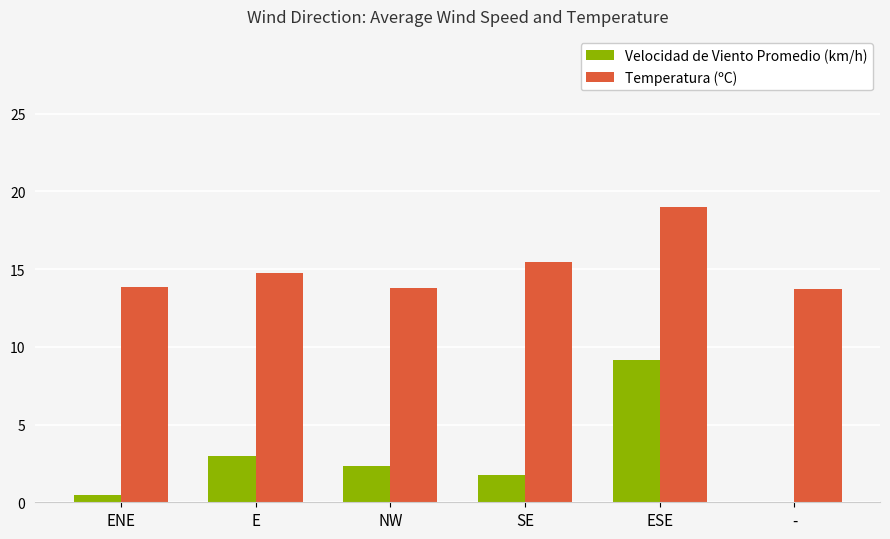

Between NW and ESE, which series saw the biggest shift?

Velocidad de Viento Promedio (km/h)